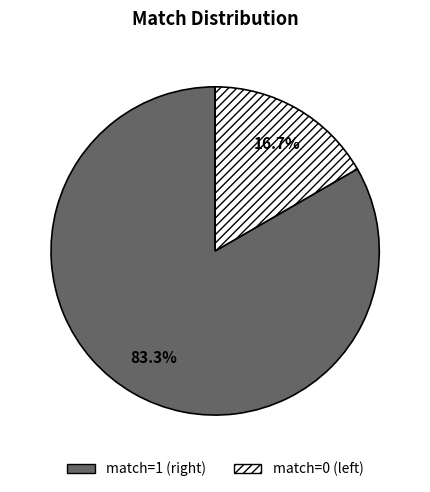

Which slice is the largest?

match=1 (right)